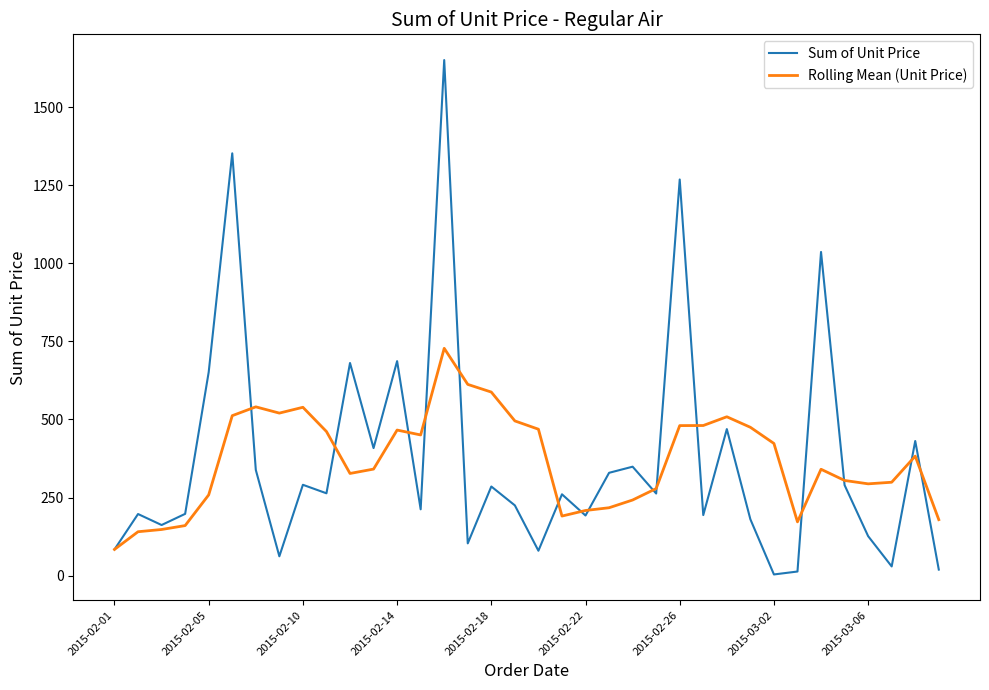

True or false: Sum of Unit Price has more than 2 interior local peaks.

True